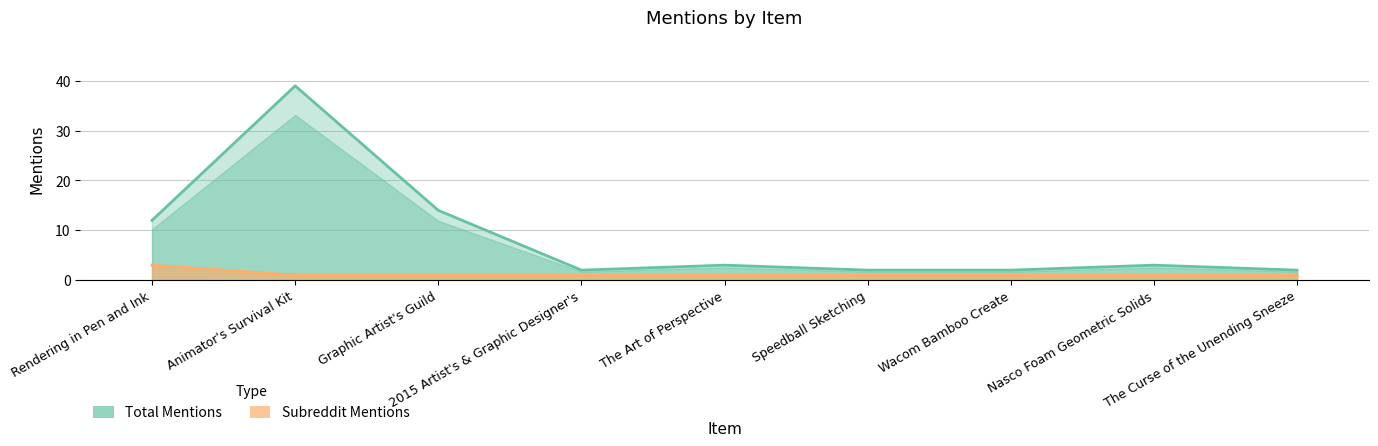

The total_mentions series shows 3 at The Curse of the Unending Sneeze. True or false?

False